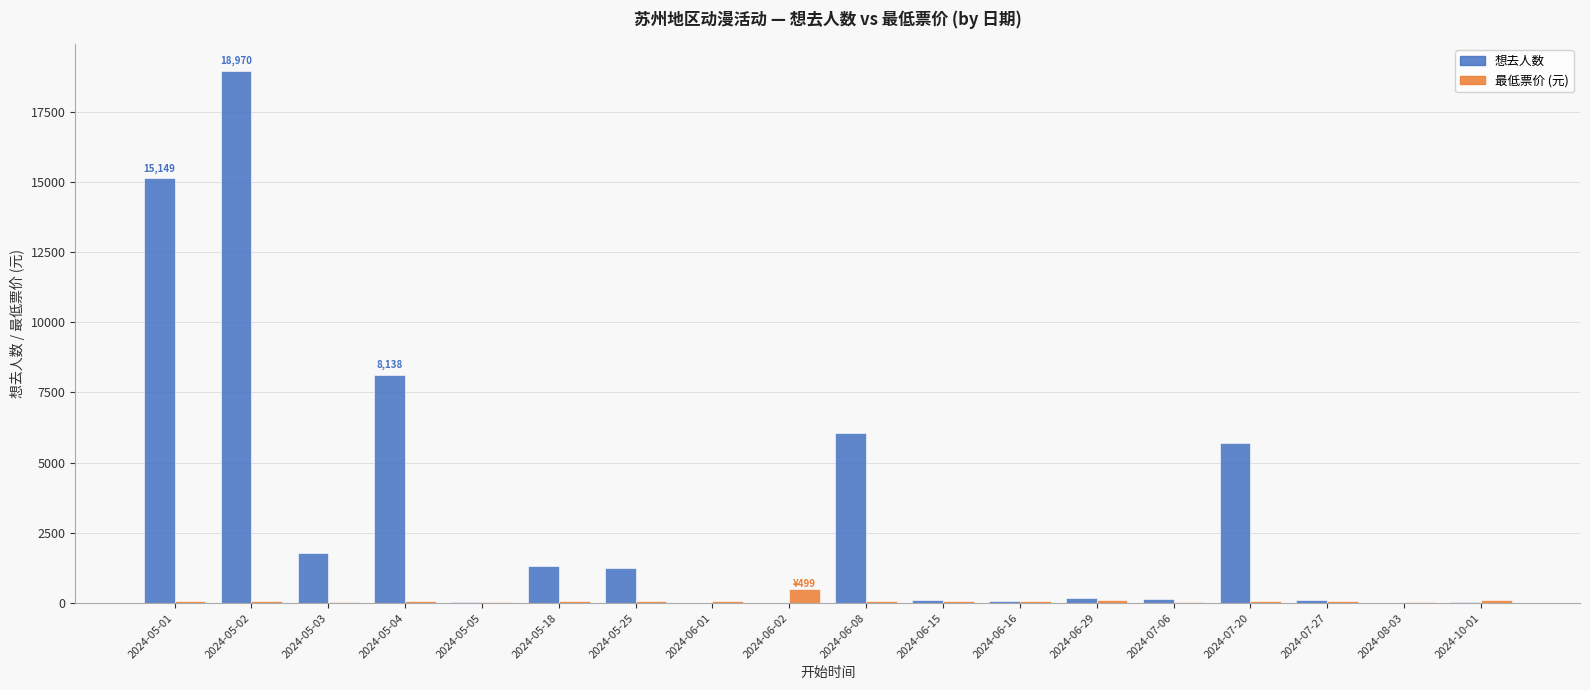

Count the number of data series in this chart.

2